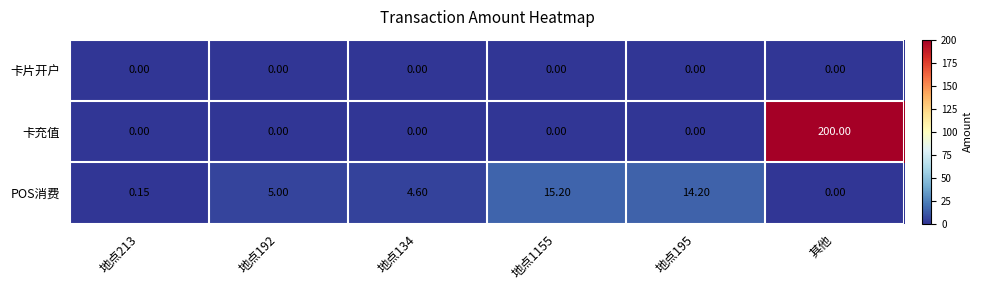

Rank the series by their average value, from lowest to highest.

卡片开户, POS消费, 卡充值